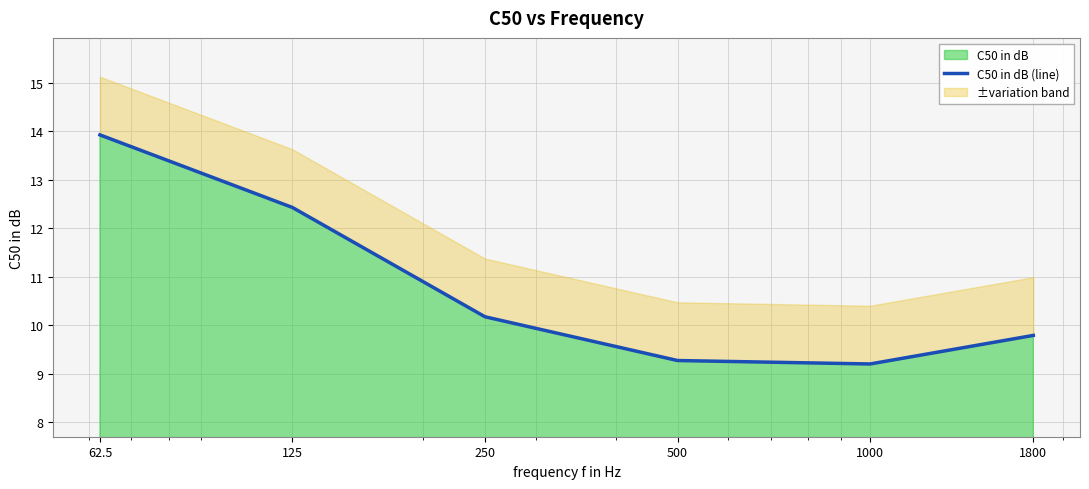

The chart shows a value of 2.0 at 1800. True or false?

False